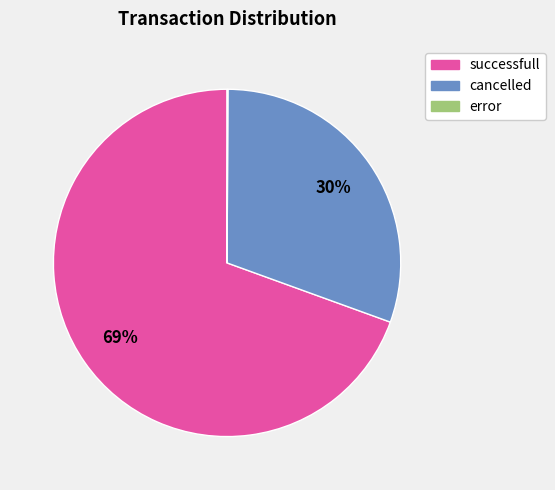

Between successfull and cancelled, which is larger?

successfull